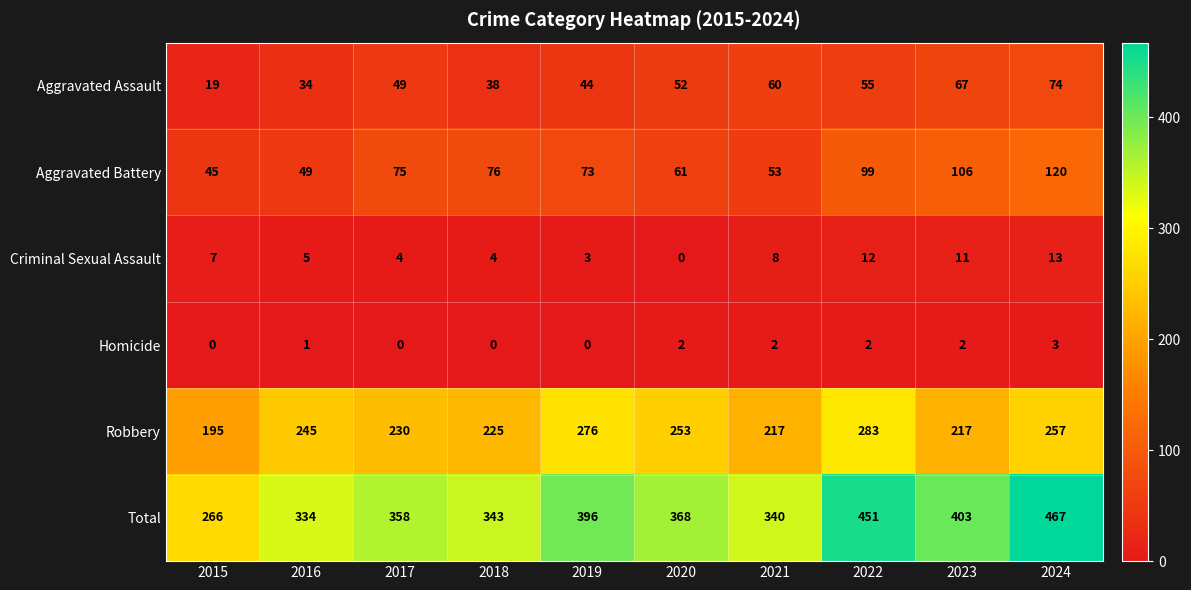

At which category does the chart reach its peak across all series?

2024